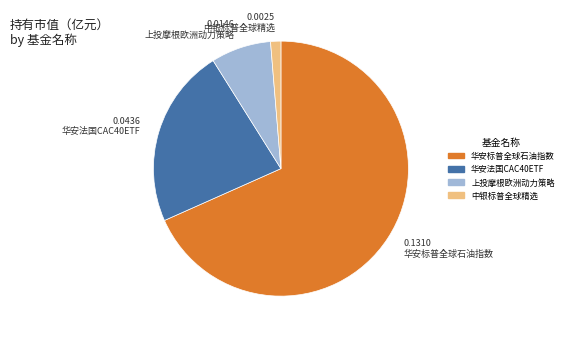

How many slices are in this pie chart?

4